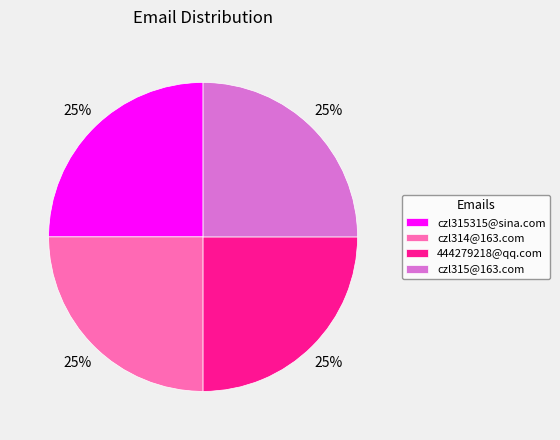

How many segments does this pie chart have?

4